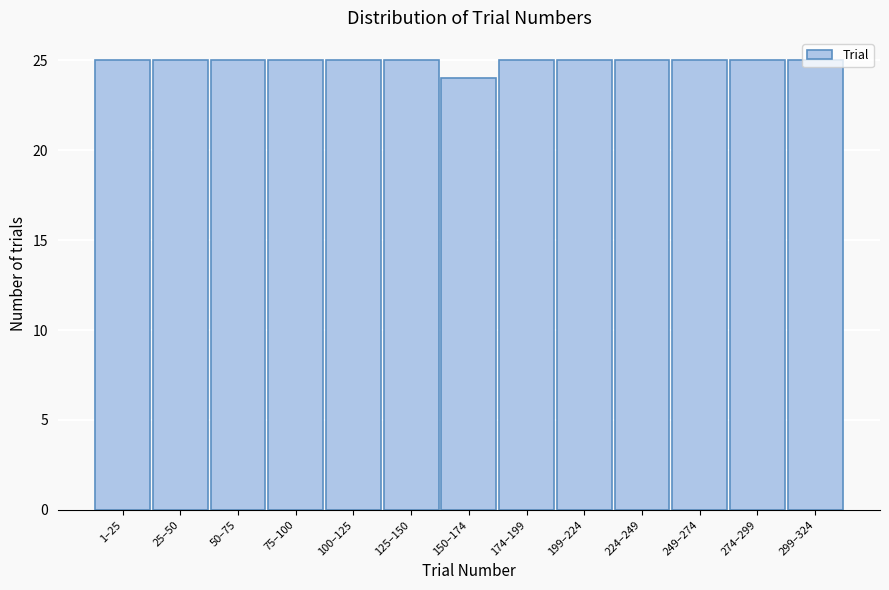

True or false: the data shows 45 at 125–150.

False